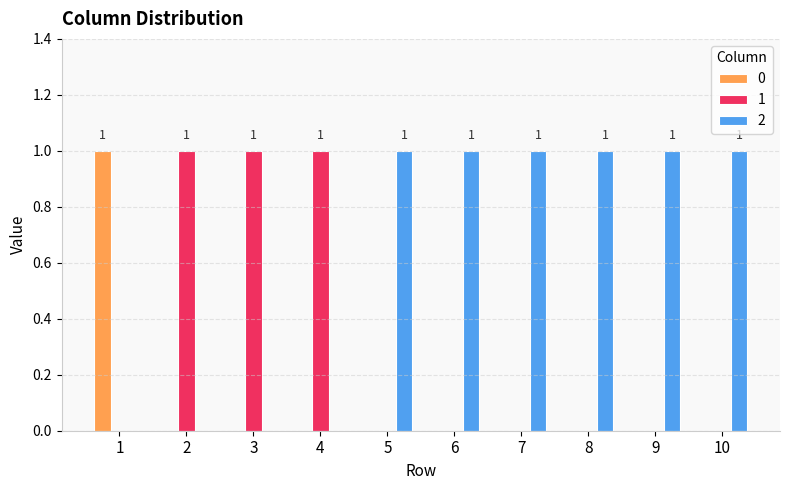

Is it true that 1 equals -1 at 7?

False